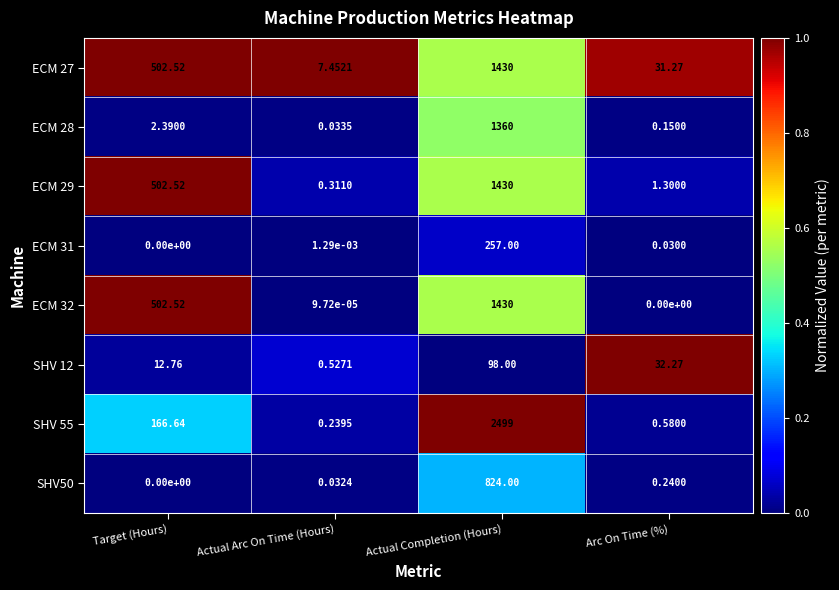

Rank the categories by ECM 27 value from lowest to highest.

Actual Arc On Time (Hours), Arc On Time (%), Target (Hours), Actual Completion (Hours)